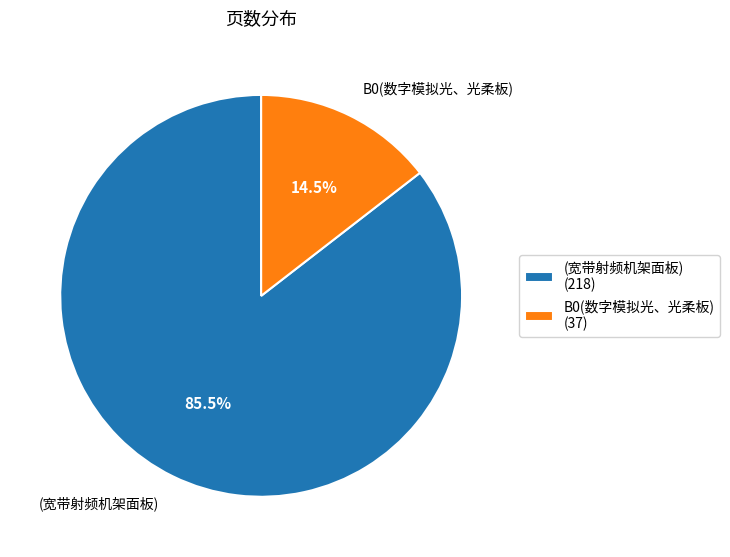

What is the largest slice in the pie chart?

(宽带射频机架面板)